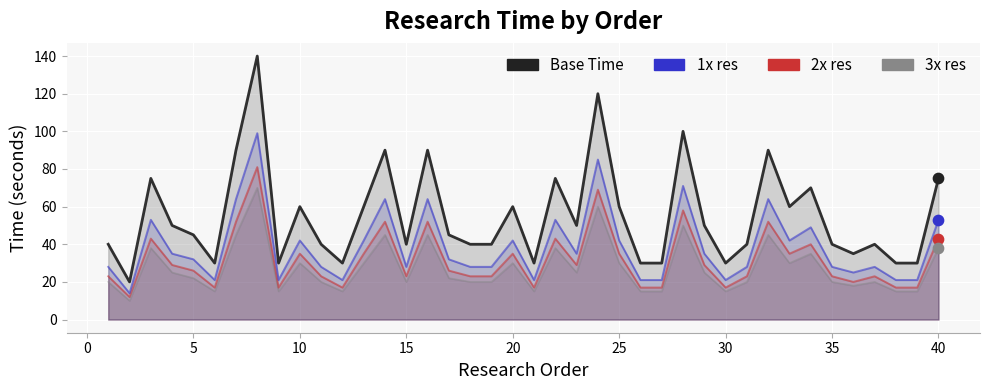

Is the value of 1x res at 35 greater than the value of 2x res at 11?

Yes